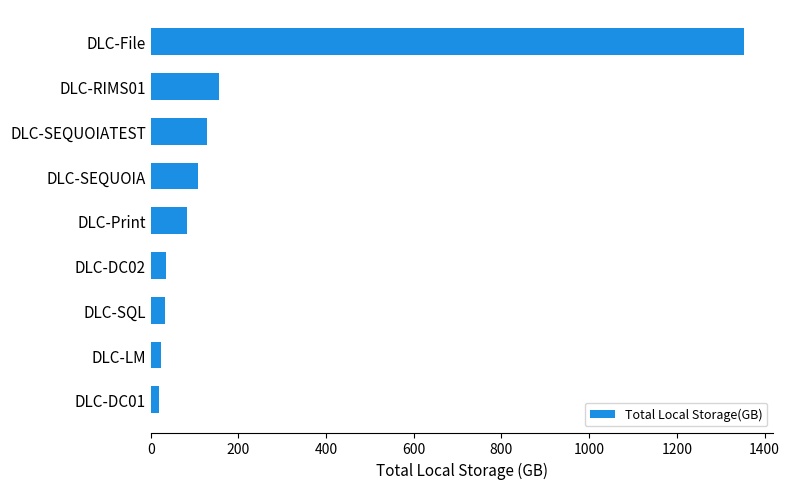

How many categories are shown in the chart?

9